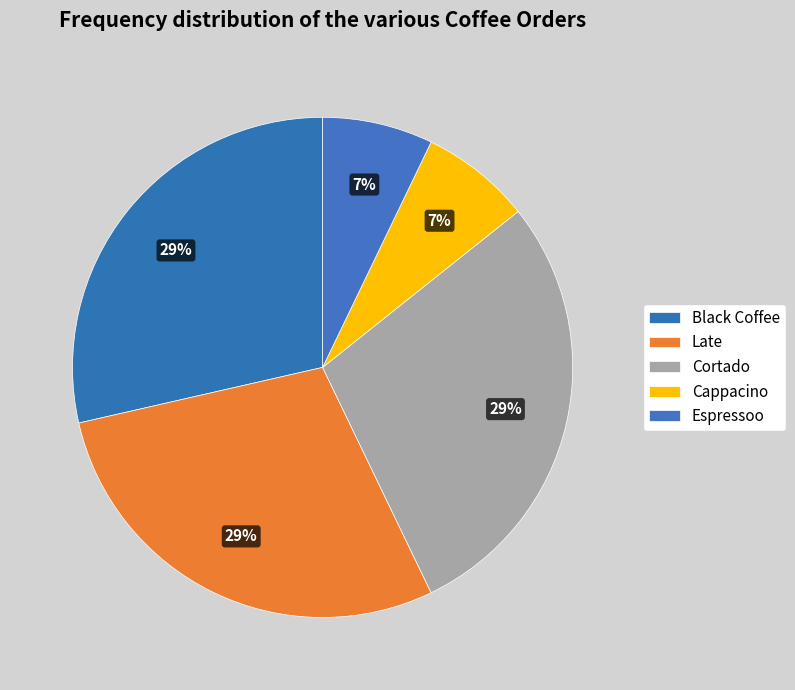

Is there a majority slice in this chart?

No